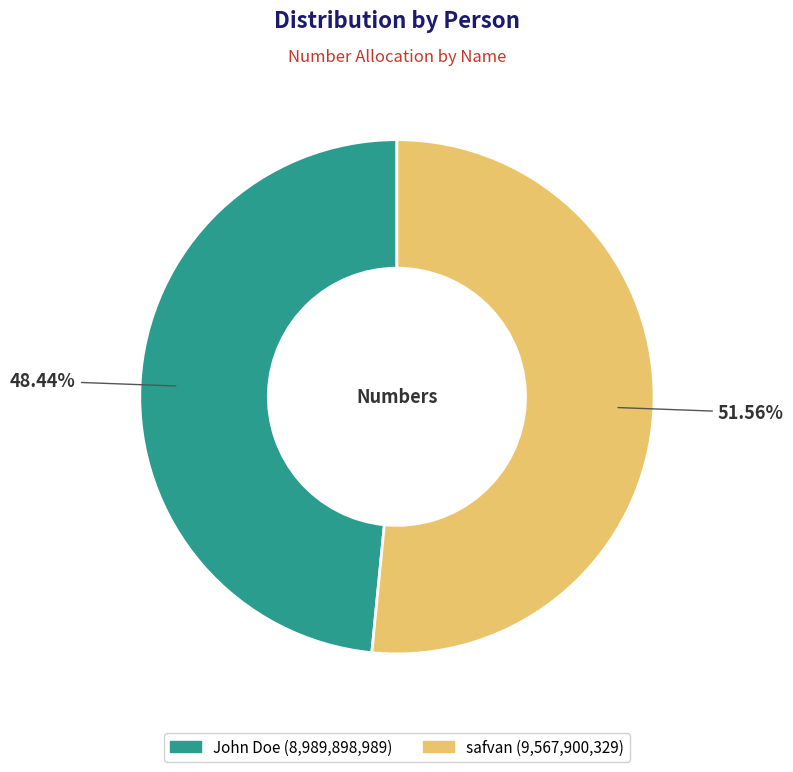

Does safvan represent more than half of the total?

Yes